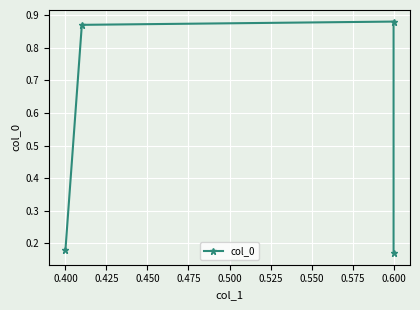

What is the difference between the values at 0.400 and 0.450?

0.7